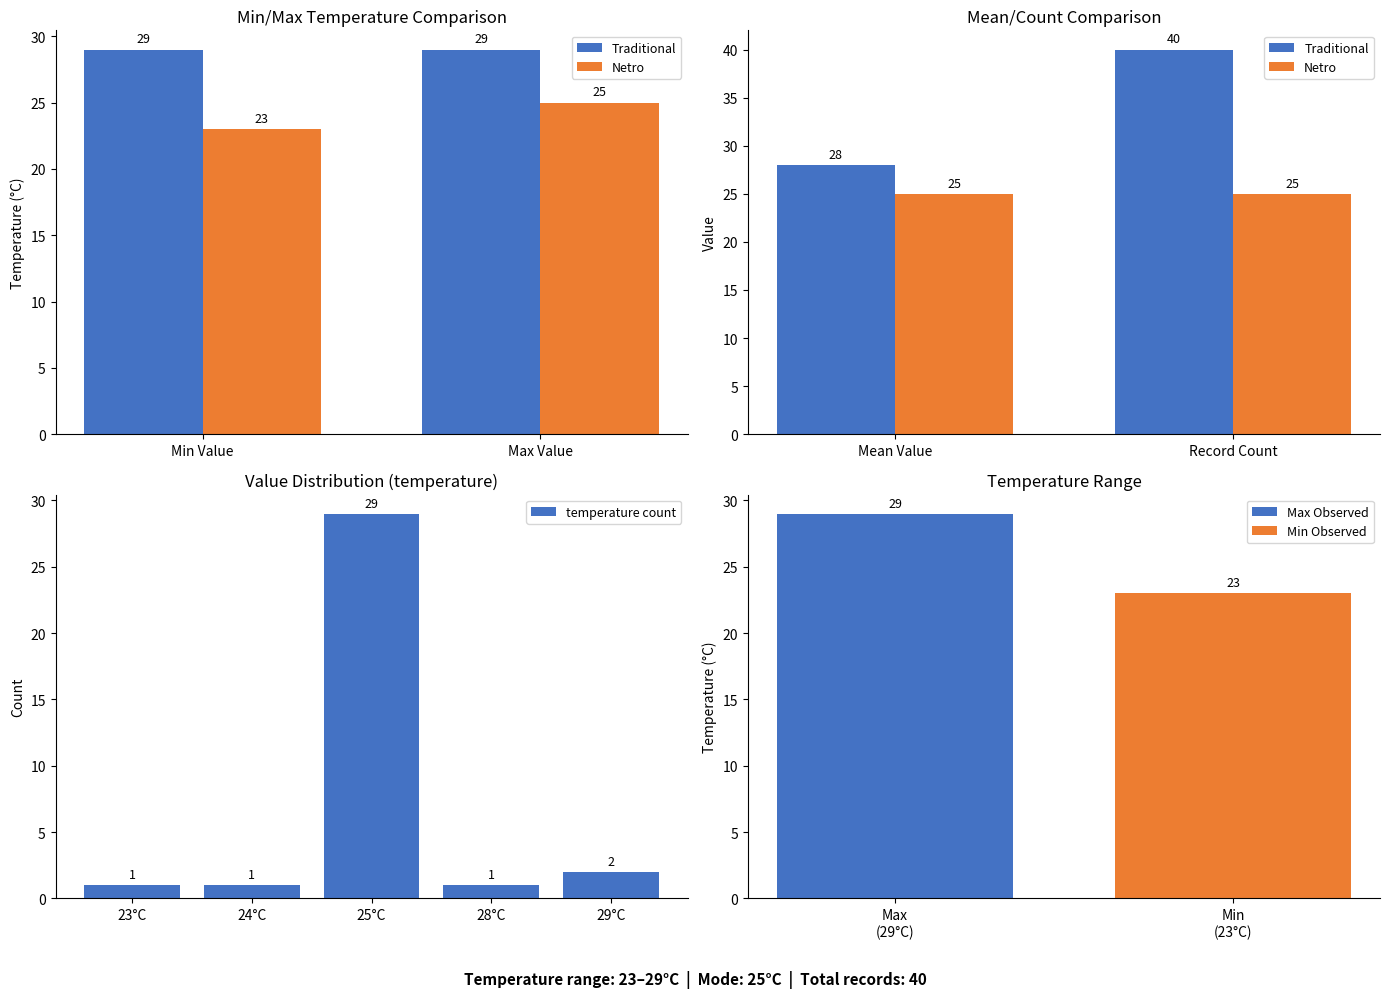

What is the ratio of the value at 25°C to the value at 28°C?

29.0